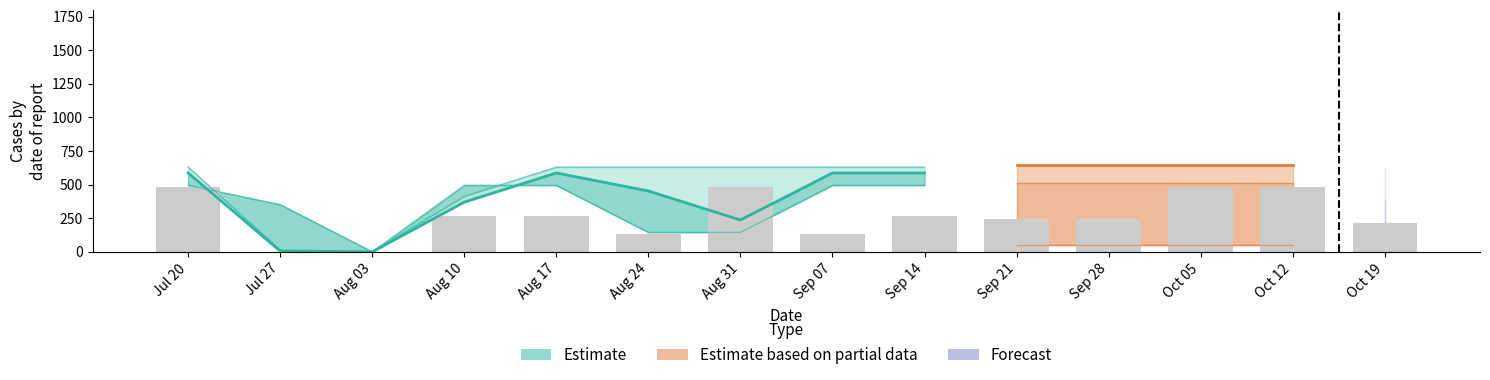

The value of row0_y23 at 5 is 265.0. True or false?

False